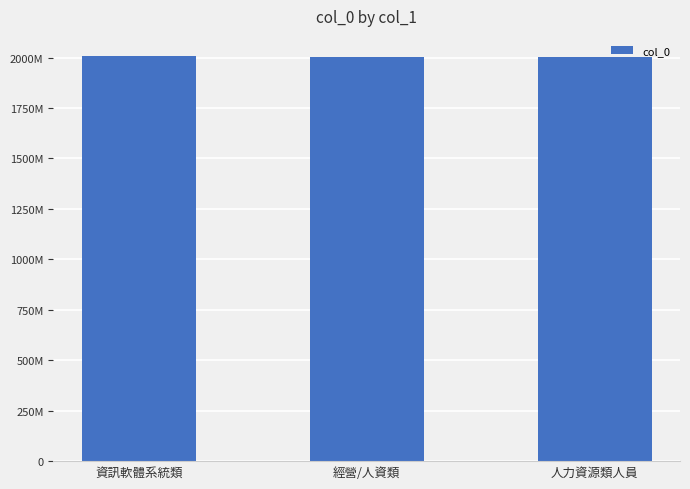

Are the bars horizontal?

No